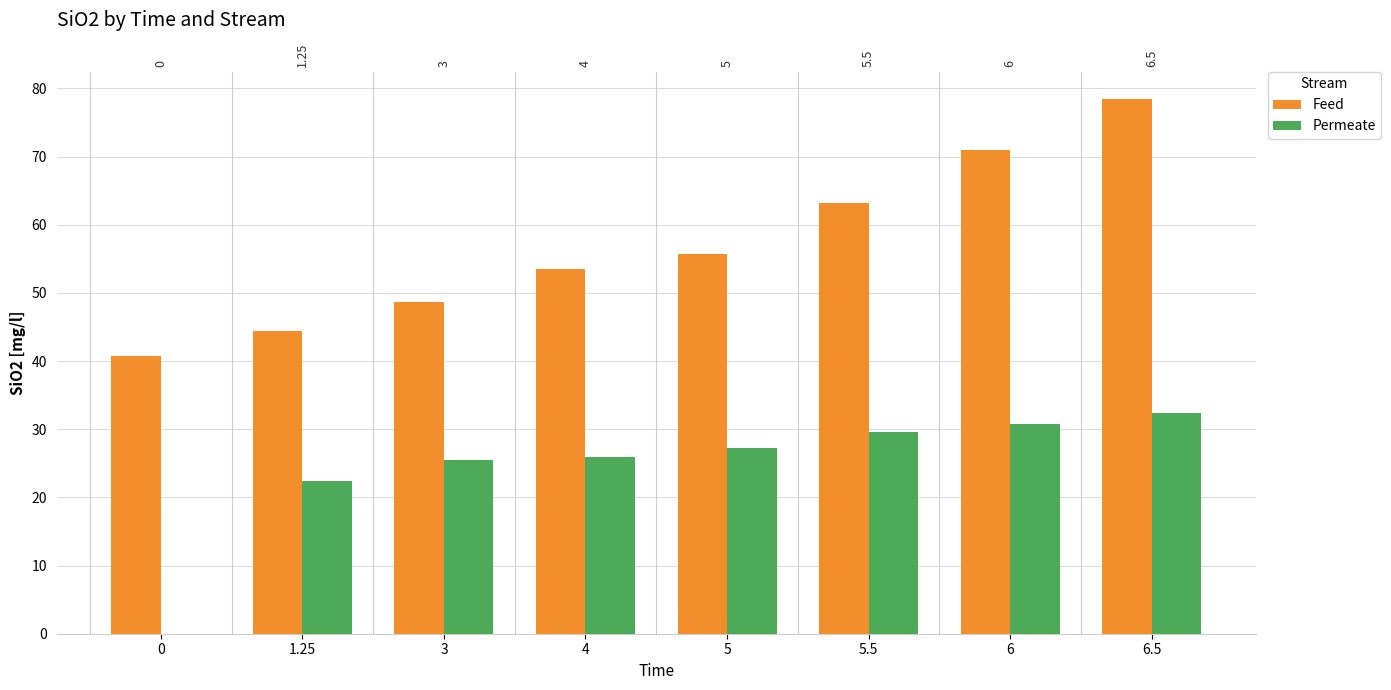

How many values in the Permeate series exceed 27?

4